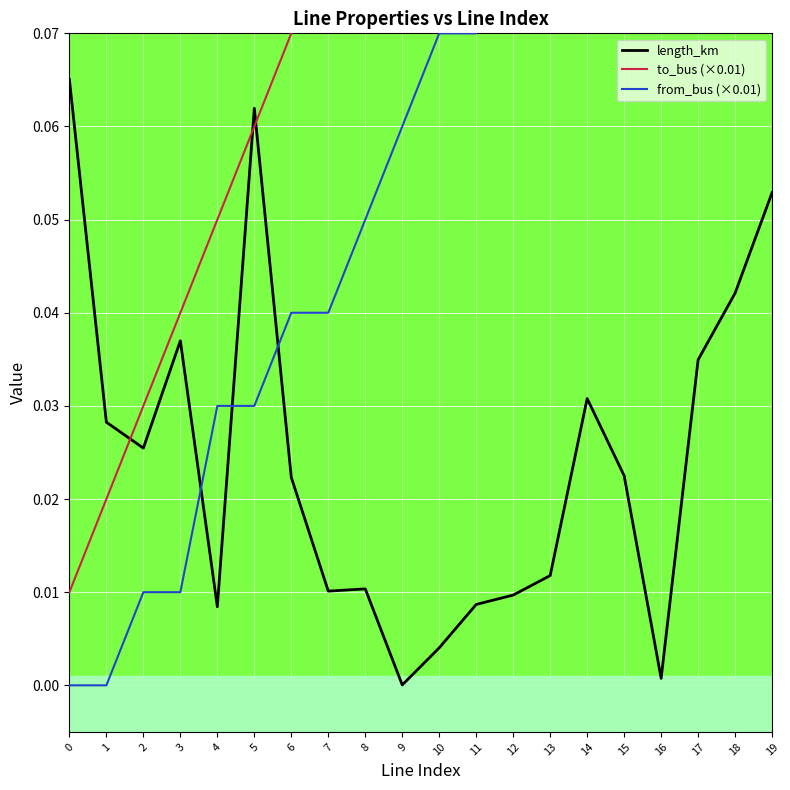

Which series has the largest range (max minus min)?

to_bus (×0.01)